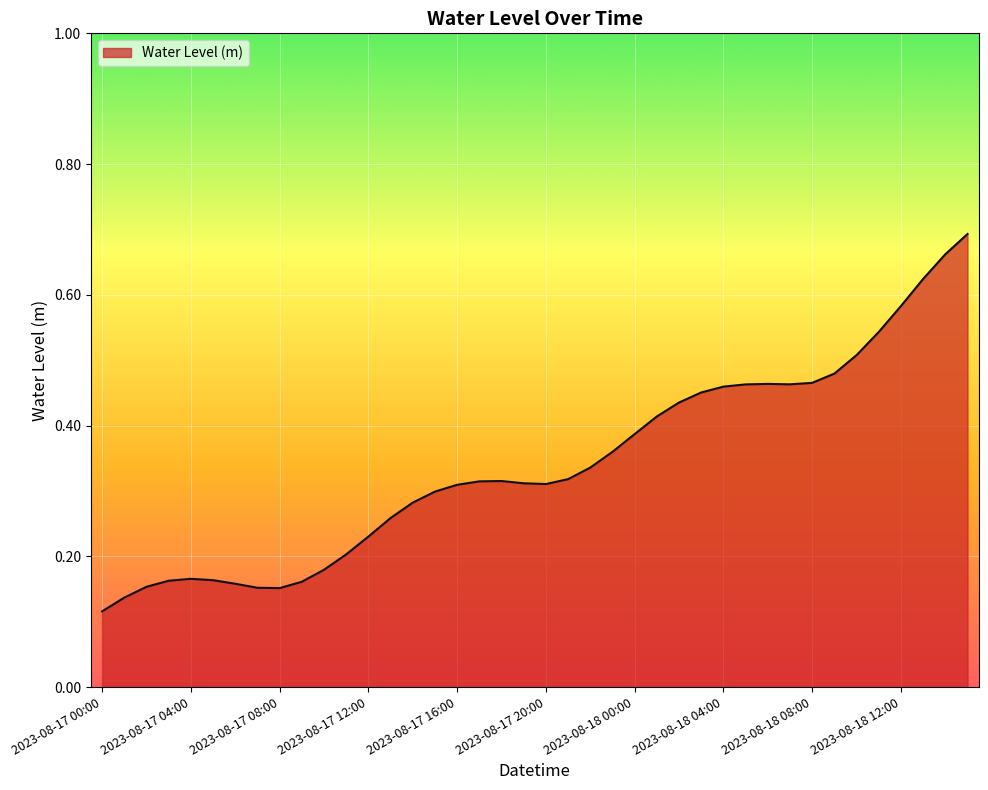

At which category does the chart reach its minimum across all series?

2023-08-17 00:00